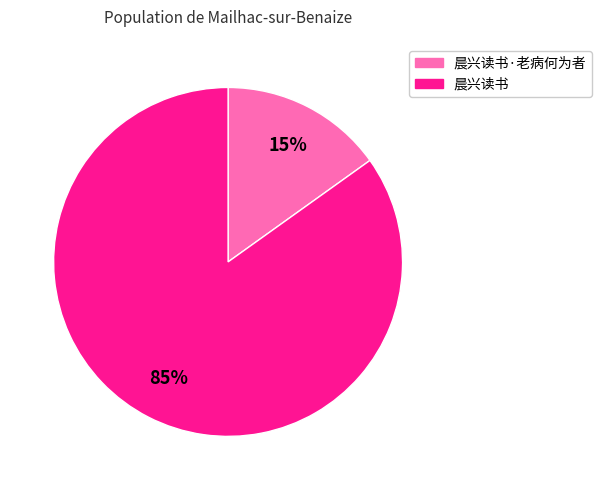

To the nearest percent, what is the difference between the largest and smallest slice percentages?

70%